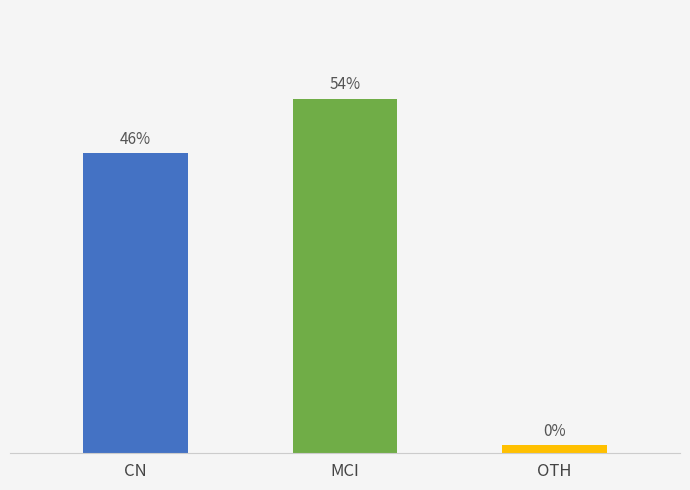

Which has a higher value, MCI or CN?

MCI